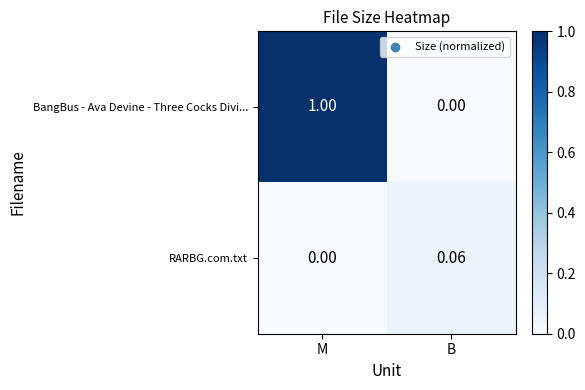

How many values in the BangBus - Ava Devine - Three Cocks Divi... series are below 1?

1